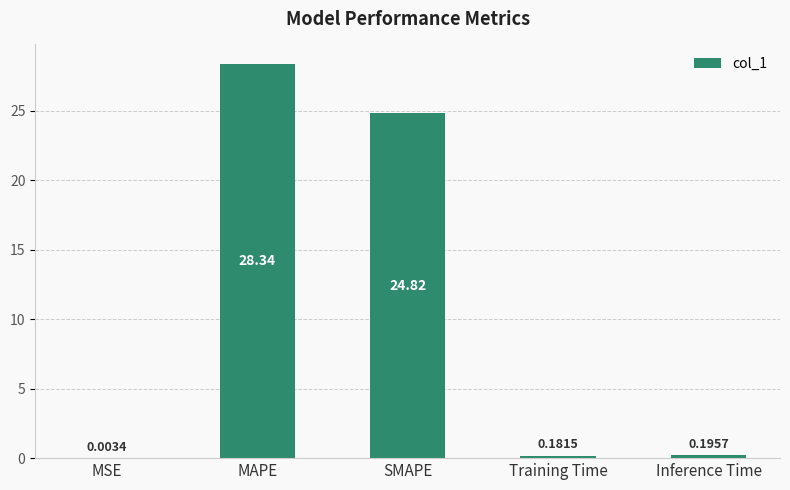

Count the number of data series in this chart.

1